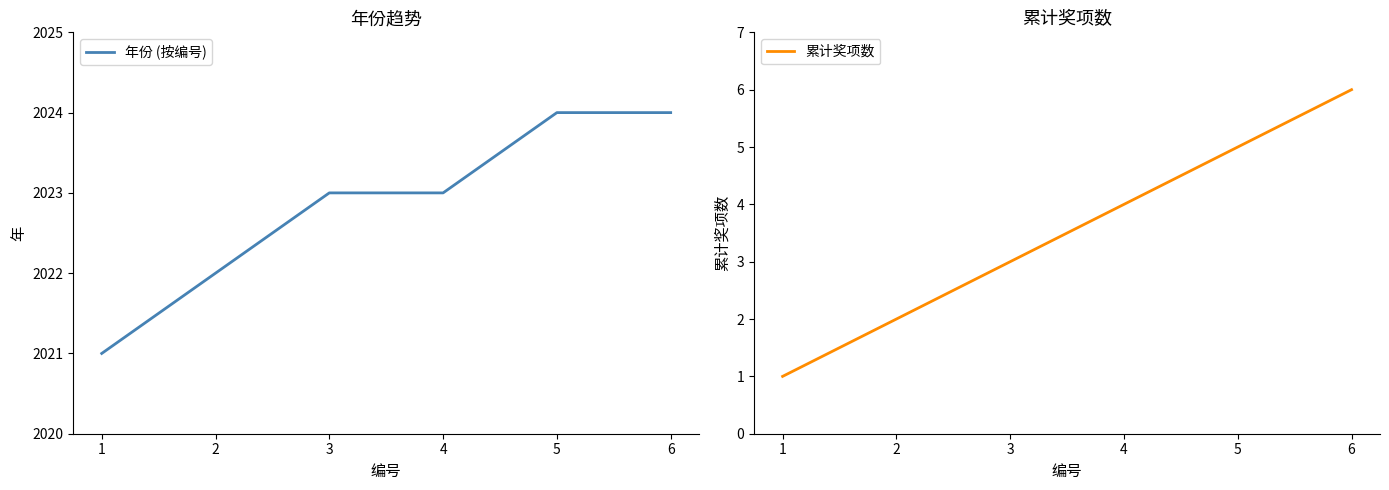

Is the value of 年份 (按编号) at 5 greater than the value of 累计奖项数 at 1?

Yes